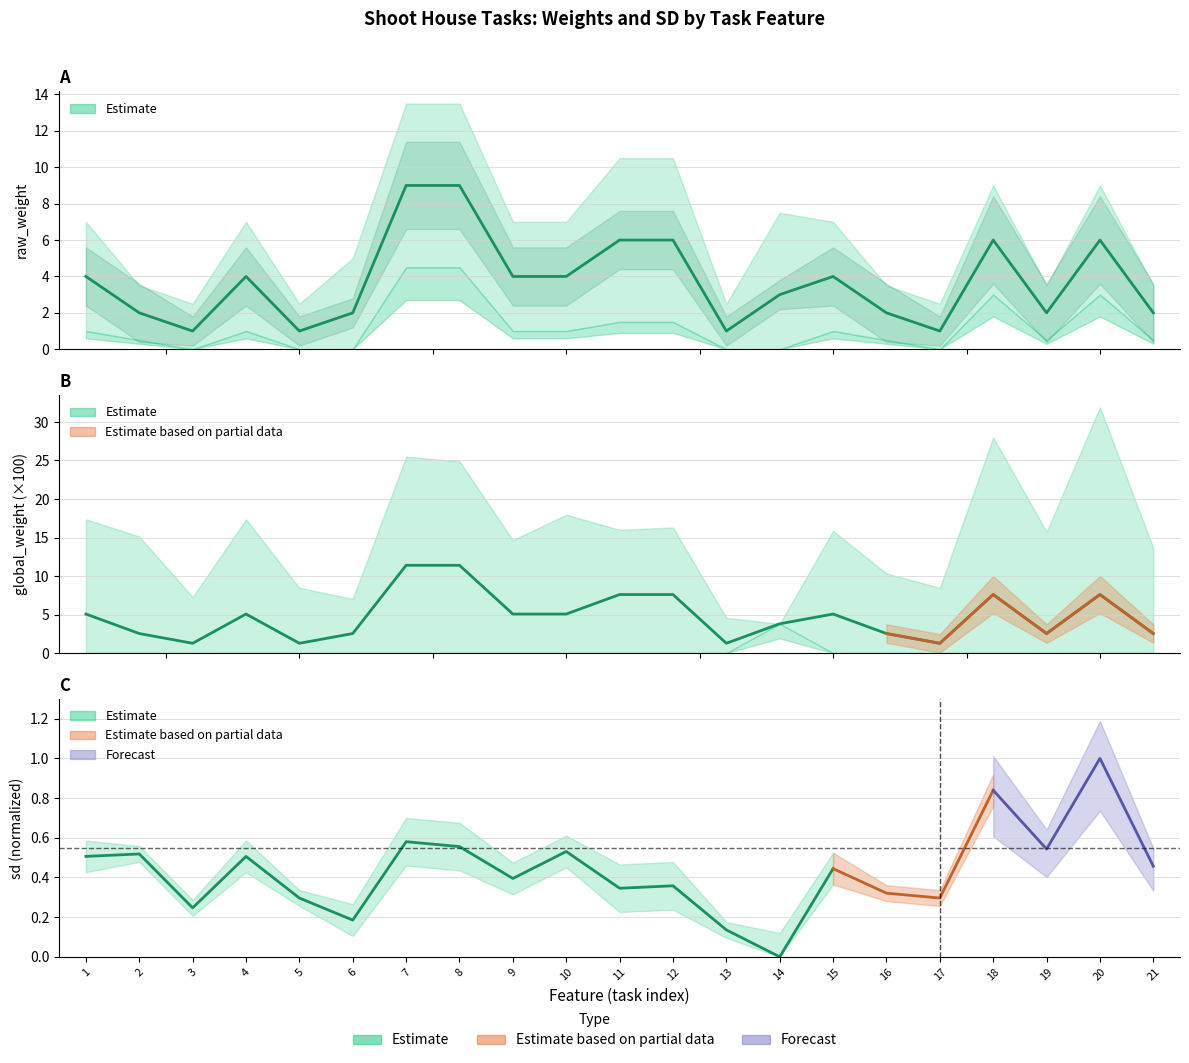

Is it true that raw_weight equals 1.4 at 5?

False